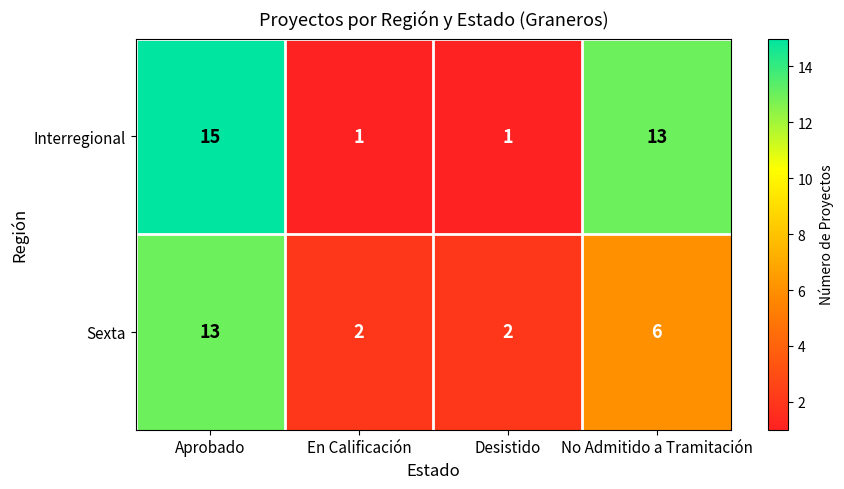

At how many categories does at least one series exceed 14?

1